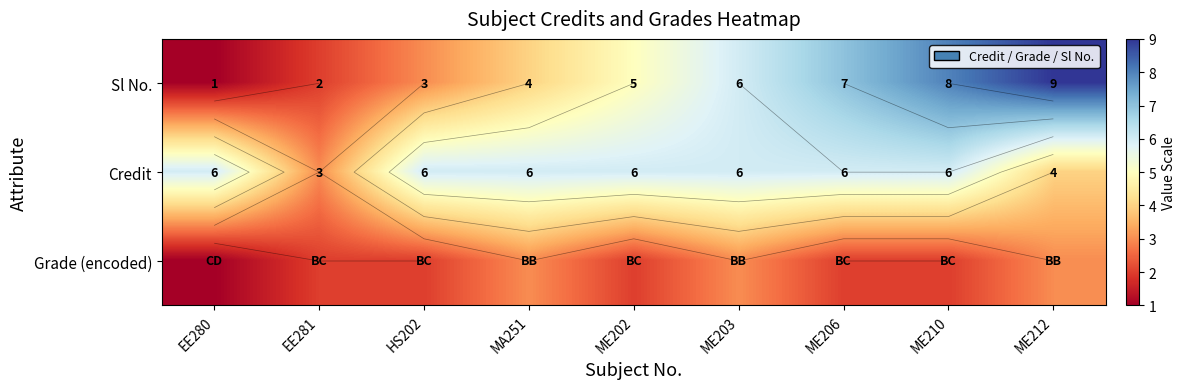

What is the difference between the highest and lowest values at ME212?

6